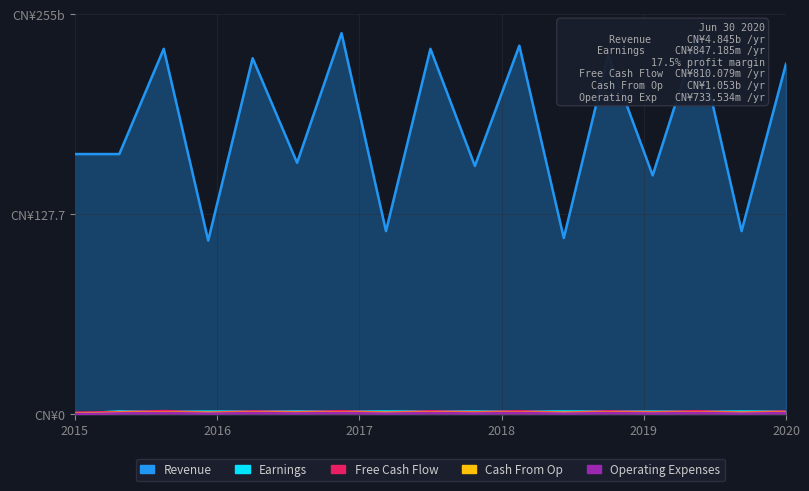

What is the total value across all series at 611?

238.0